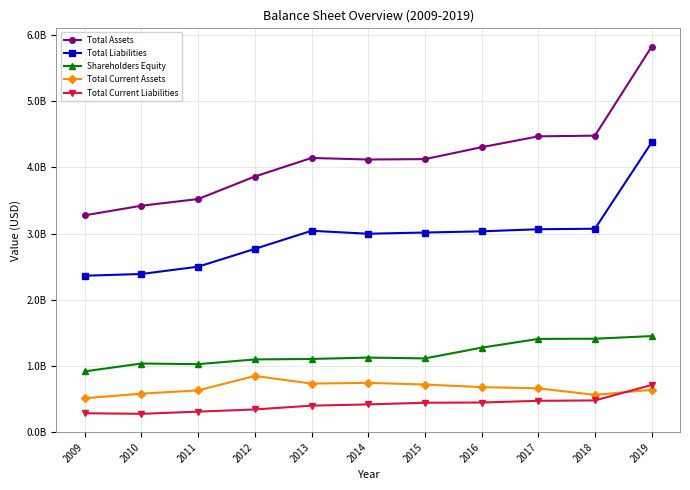

Which series has the largest total across all categories?

Total Assets